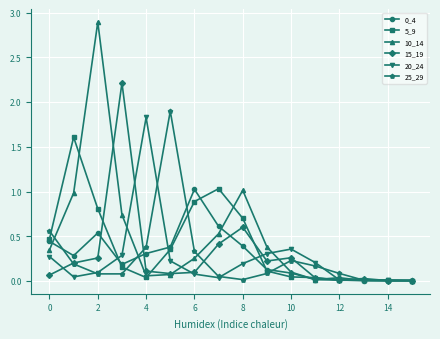

Which series has the largest range (max minus min)?

10_14